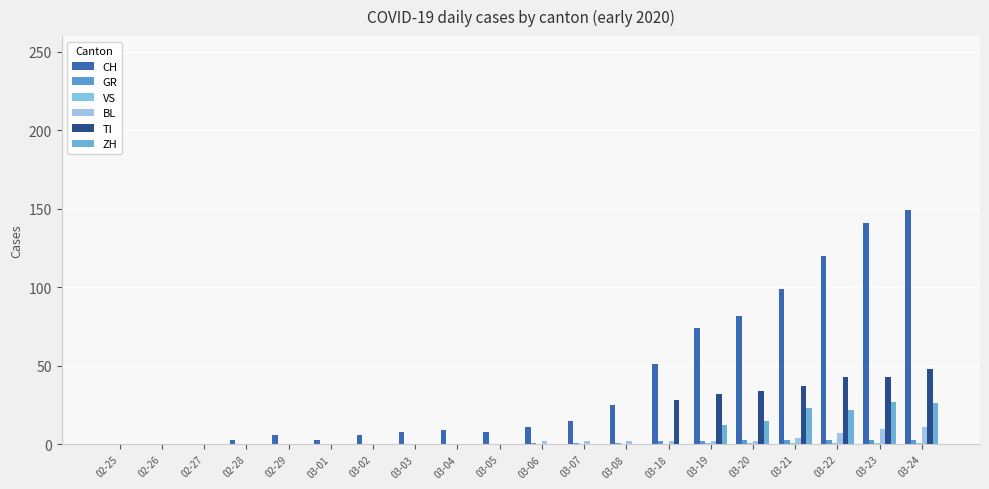

How many groups of bars are there?

20